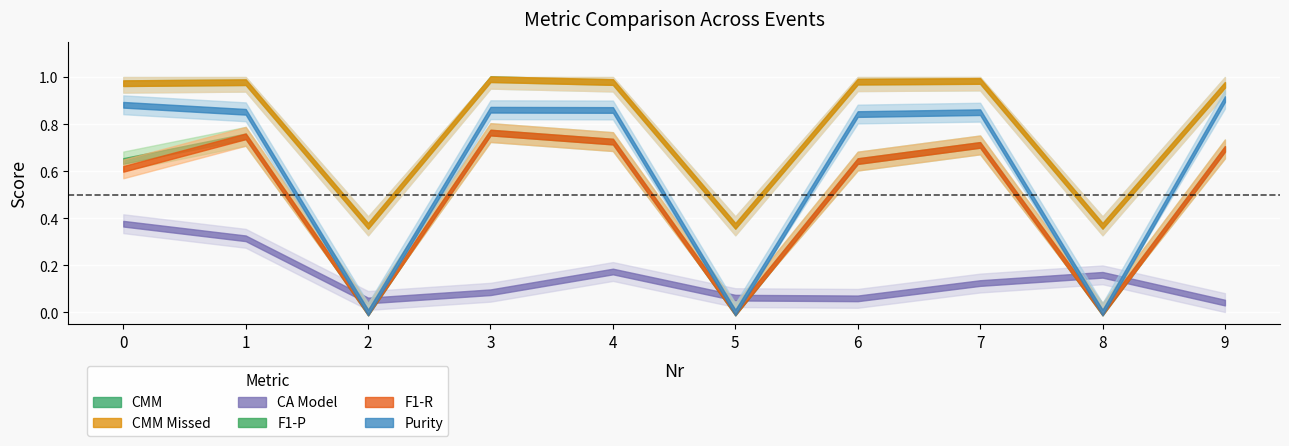

Is the value of CMM Missed at 3 greater than the value of Purity at 4?

Yes